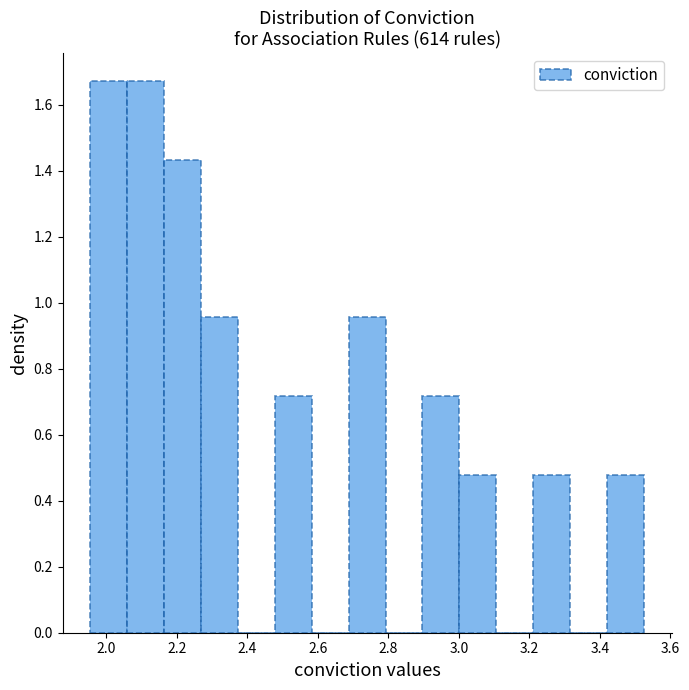

Reading left to right, transcribe this chart: for each bar, give the range it covers on the x-axis and its height. Neither the bar edges nor the heights are printed on the chart, so give them approximately, as read against the axes.

1.96 to 2.06: 1.68
2.06 to 2.16: 1.68
2.16 to 2.26: 1.44
2.26 to 2.38: 0.96
2.38 to 2.48: 0
2.48 to 2.58: 0.72
2.58 to 2.68: 0
2.68 to 2.80: 0.96
2.80 to 2.90: 0
2.90 to 3.00: 0.72
3.00 to 3.10: 0.48
3.10 to 3.22: 0
3.22 to 3.32: 0.48
3.32 to 3.42: 0
3.42 to 3.52: 0.48